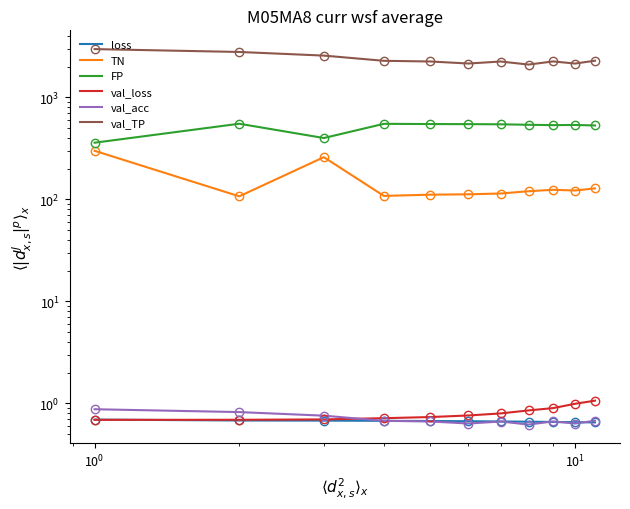

Which series has the widest spread of values?

val_TP